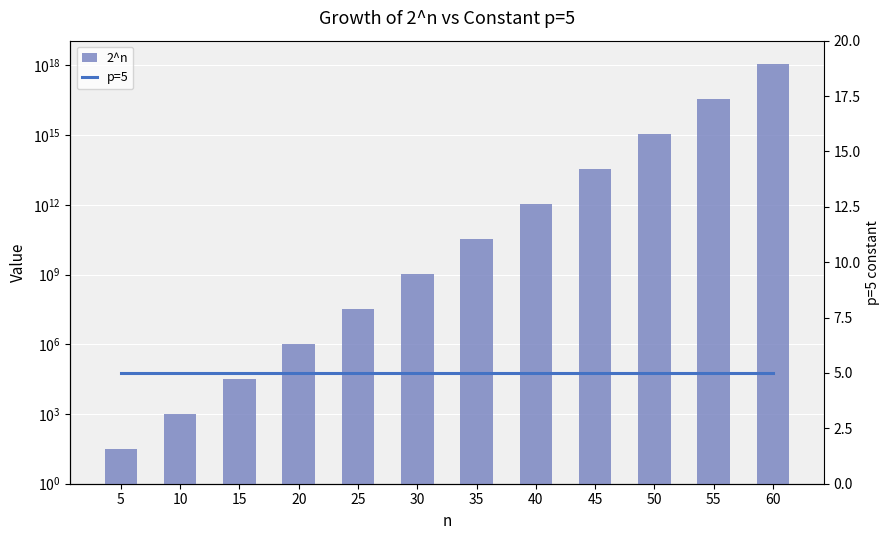

What are all the series names shown in the legend?

2^n, p=5